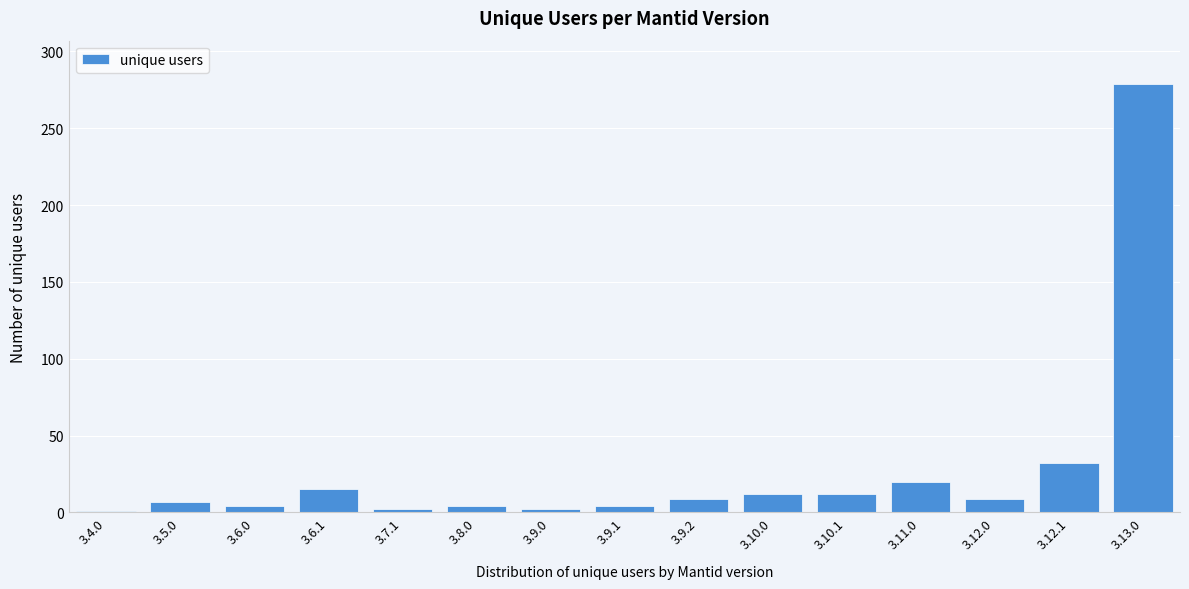

Between 3.13.0 and 3.5.0, which is larger?

3.13.0